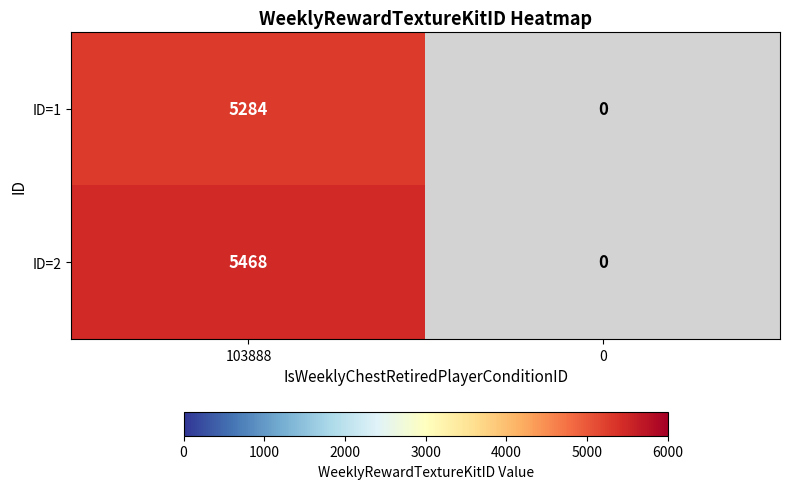

List the series in order of their peak value, highest first.

ID=2, ID=1